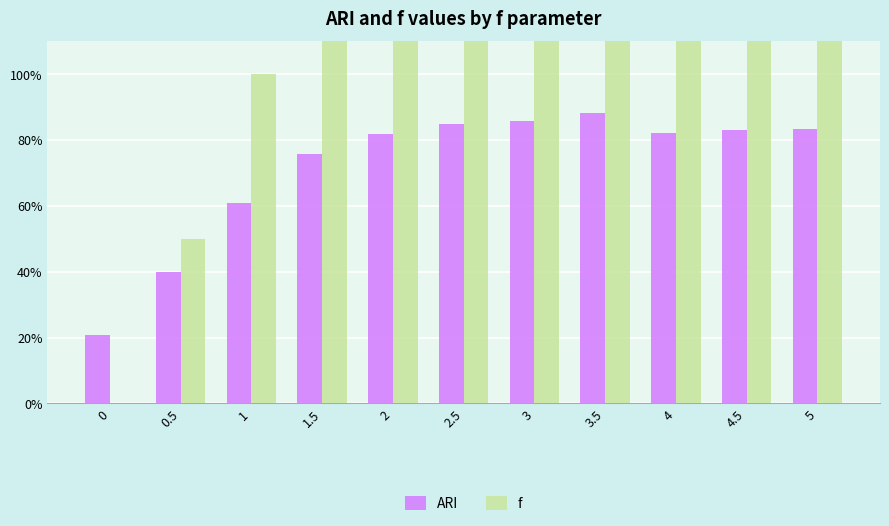

How many data points does each series have?

11